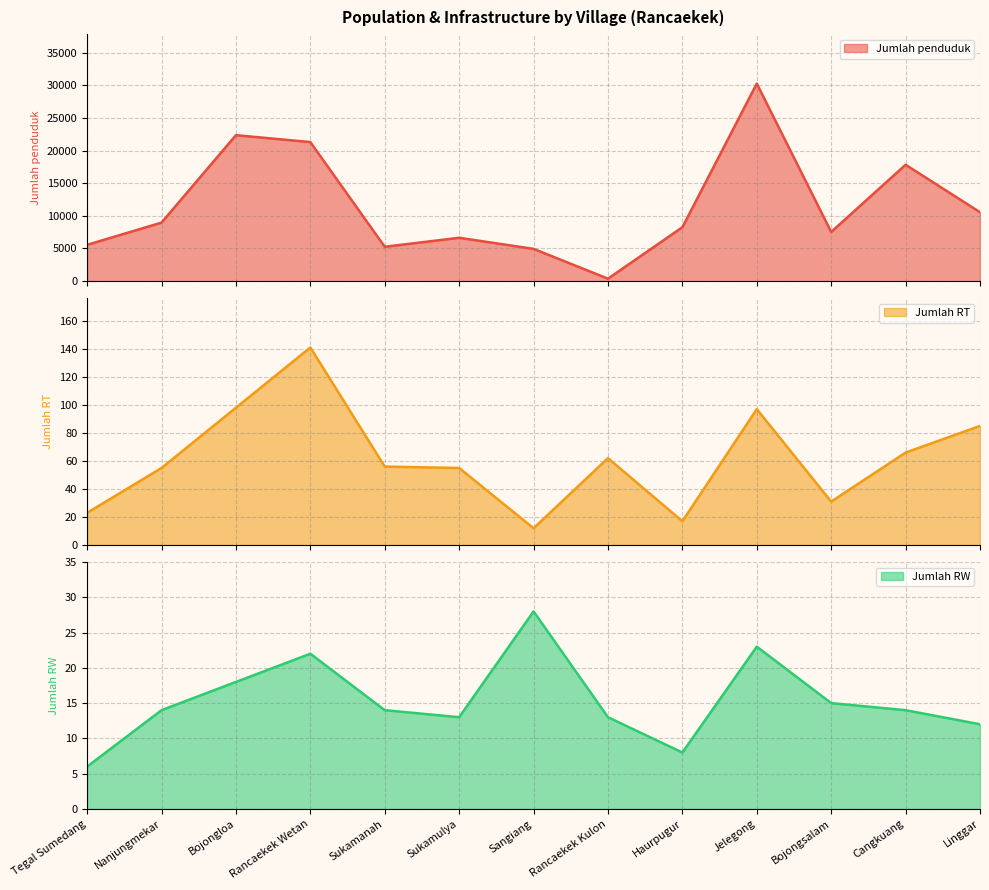

What is the minimum value shown in the chart?

6